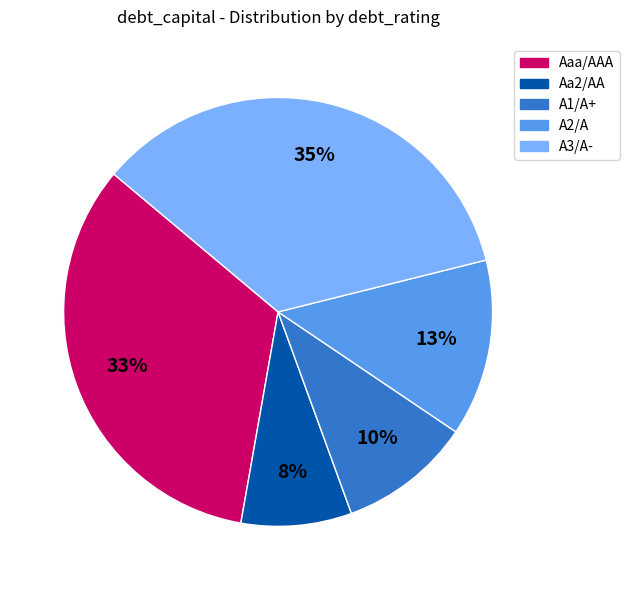

Is there any slice that represents more than half of the pie?

No